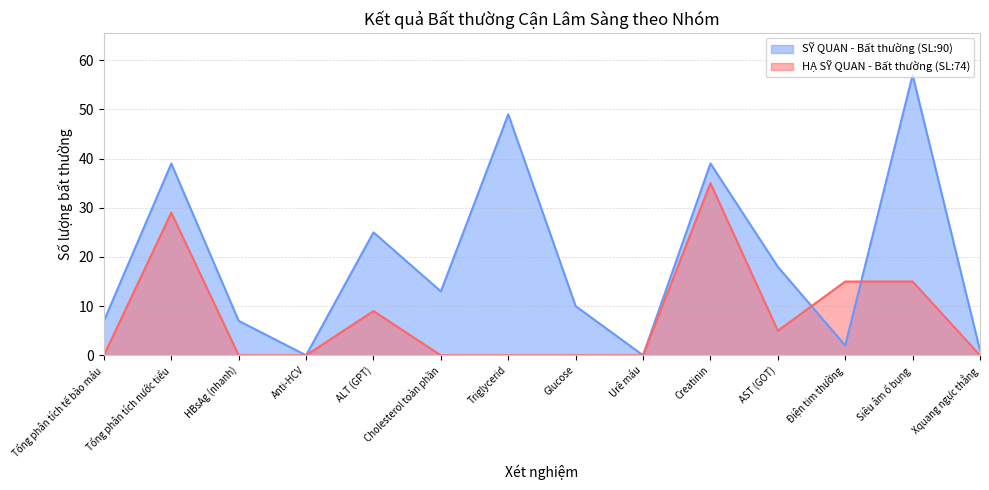

What is the spread (max minus min) of values at HBsAg (nhanh)?

7